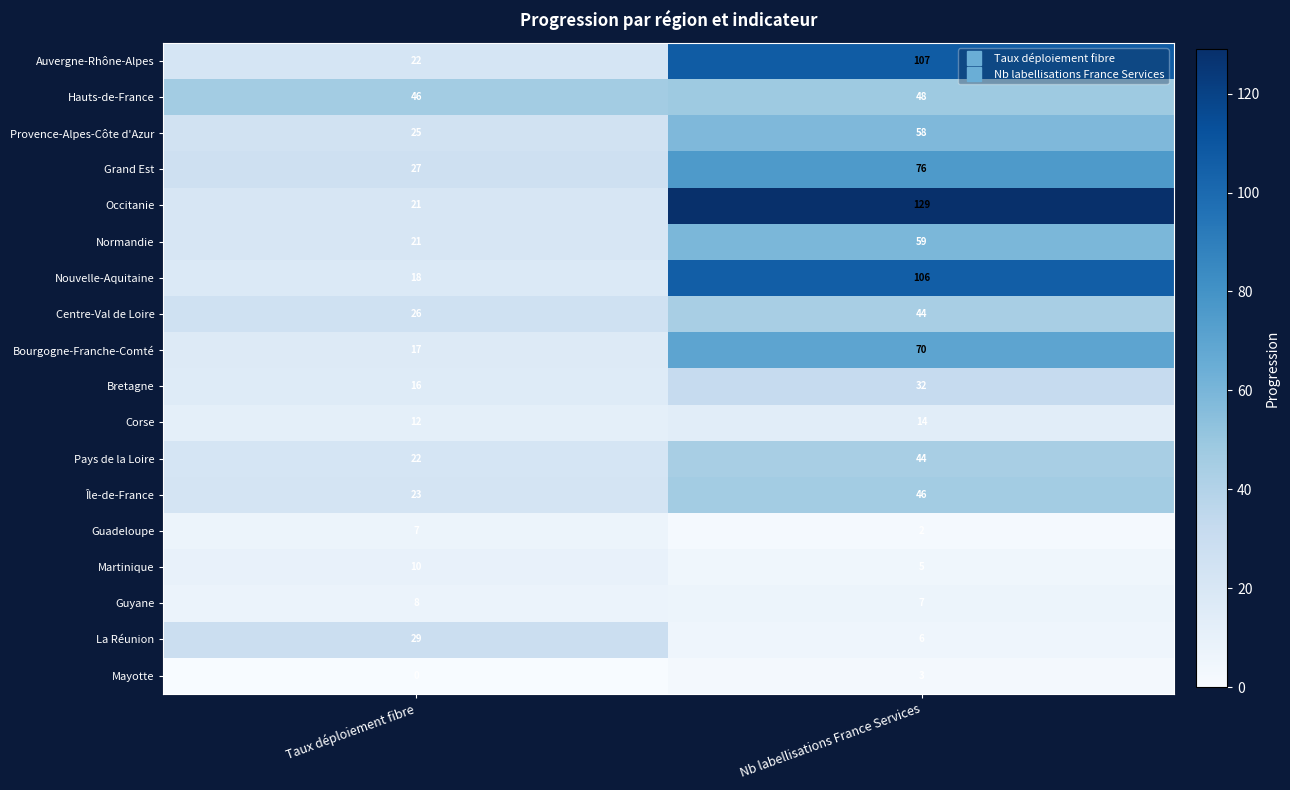

Read the Corse value at Taux déploiement fibre.

12